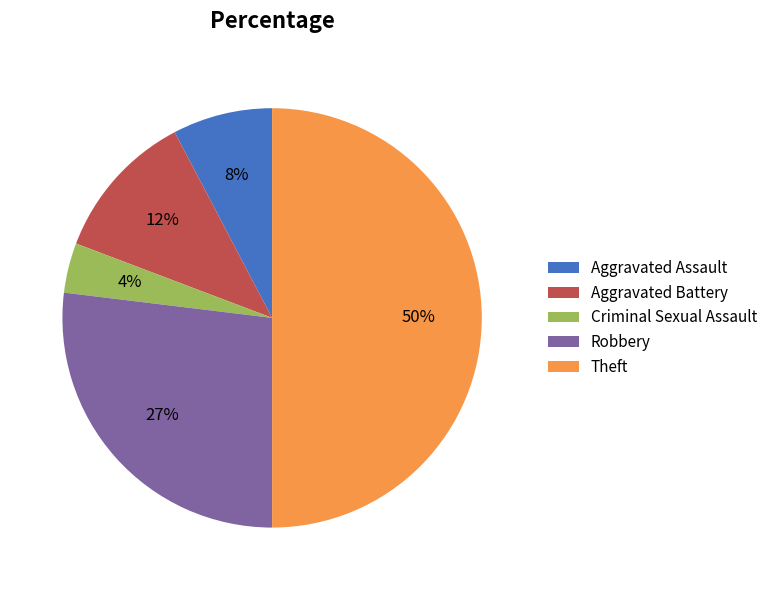

To the nearest percent, what portion does Robbery represent?

27%